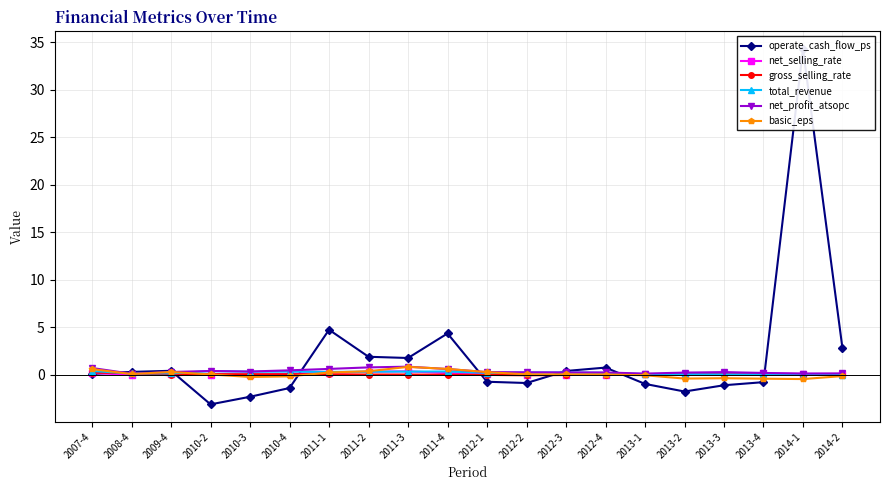

What is the label of the 18th point from the right?

2009-4